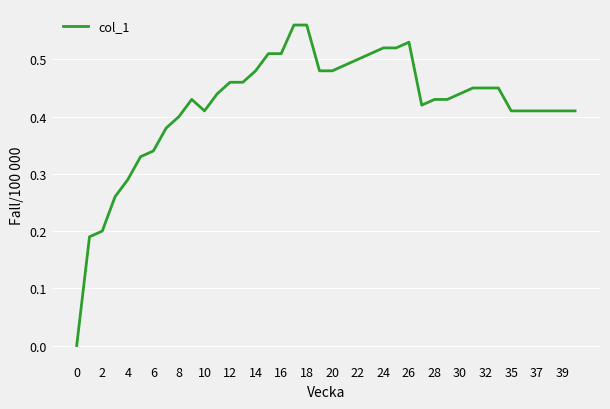

Is this an area chart (filled region under the line)?

No